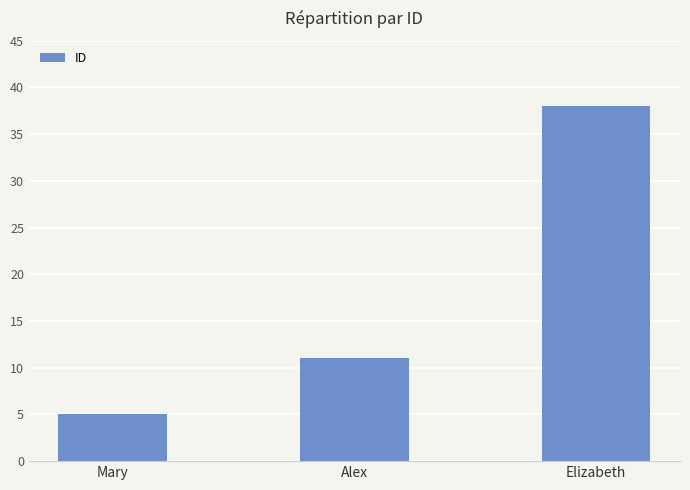

What is the sum of all values?

54